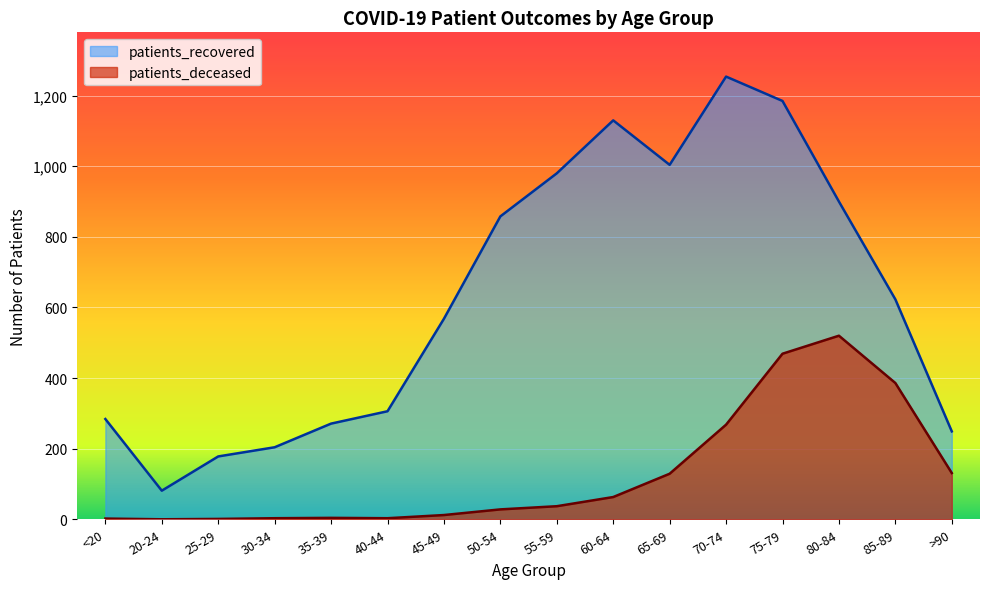

True or false: patients_deceased and patients_recovered intersect in this chart.

False